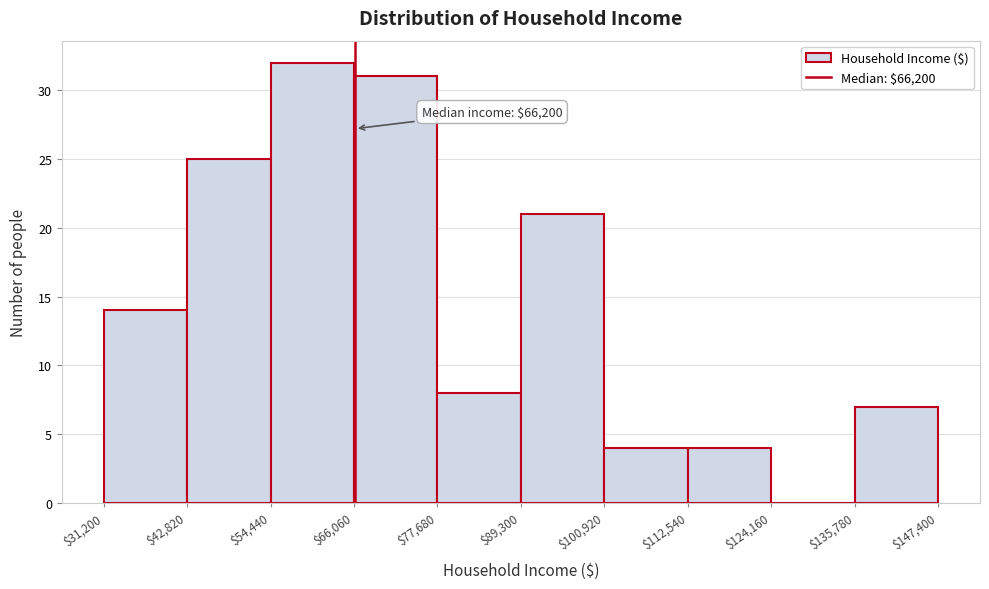

Over which range of the x-axis is the bar tallest?

$54,440 to $66,060